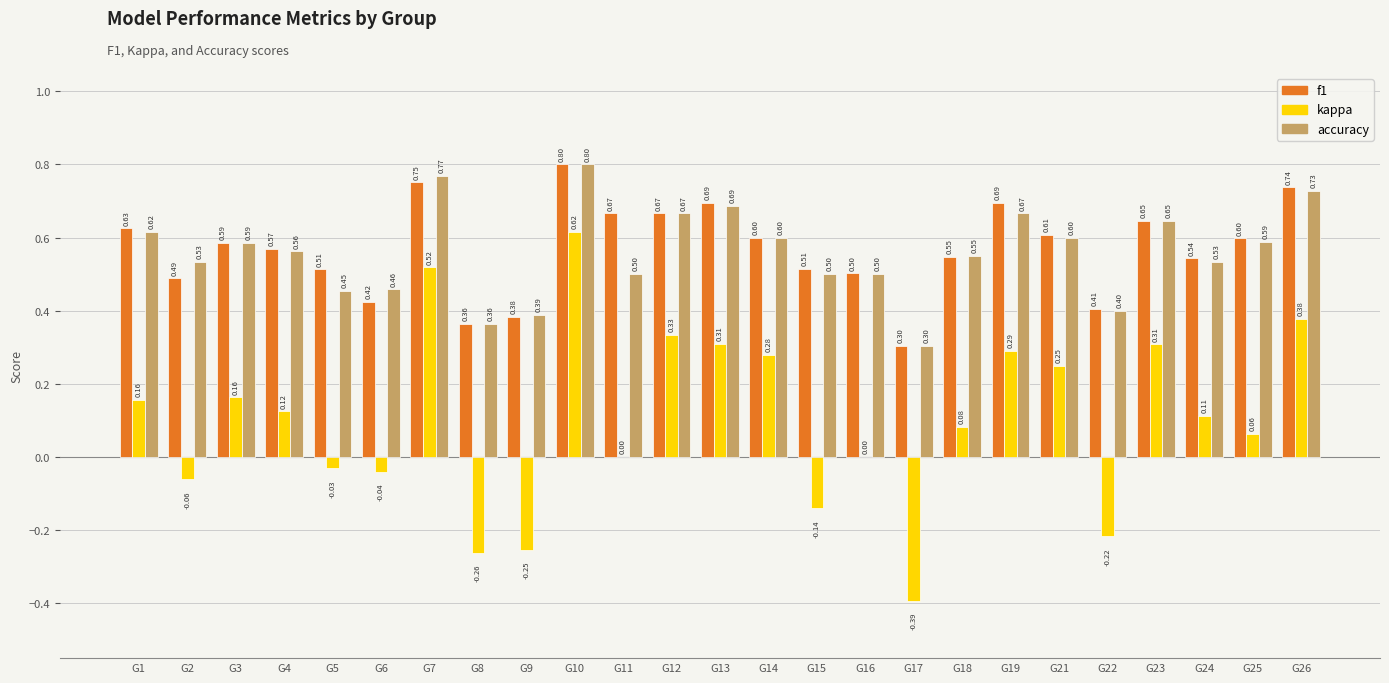

Between G10 and G18, which series saw the biggest shift?

kappa